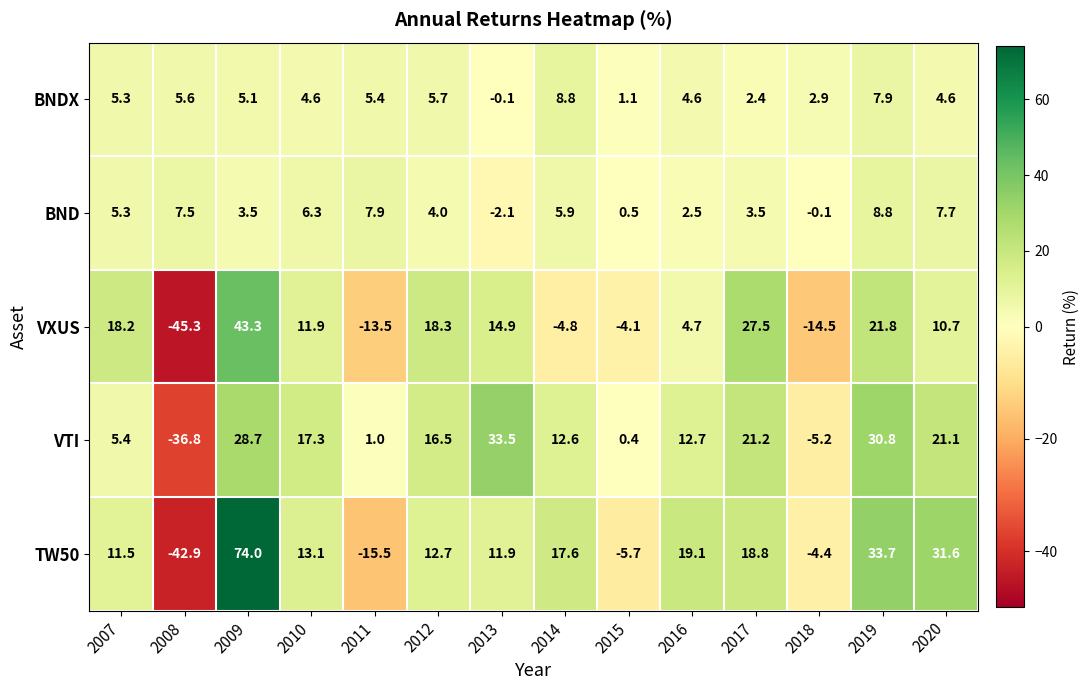

At which category is the sum across all series the highest?

2009